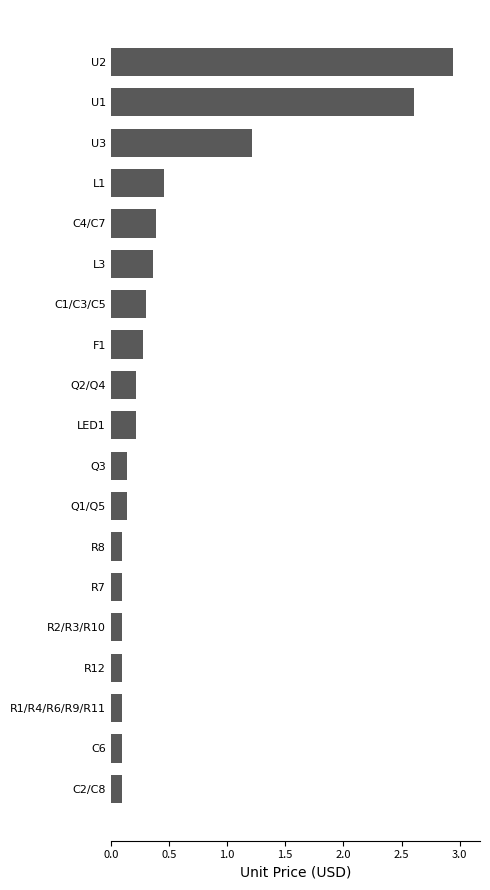

What is the difference between the maximum and minimum values?

2.8